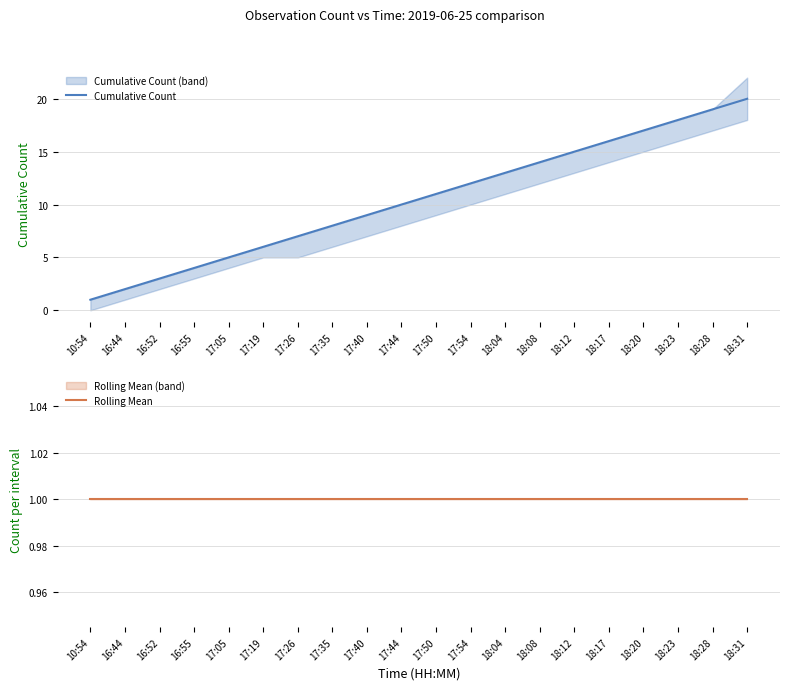

At which label does Rolling Mean reach its minimum?

10:54